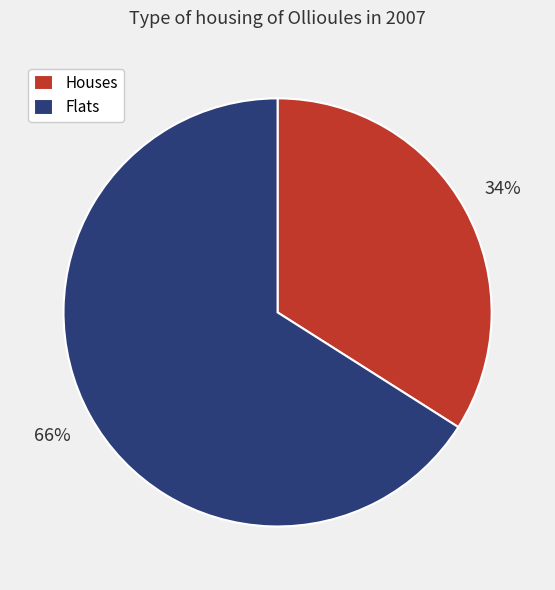

What percentage is the Flats slice, to the nearest percent?

66%